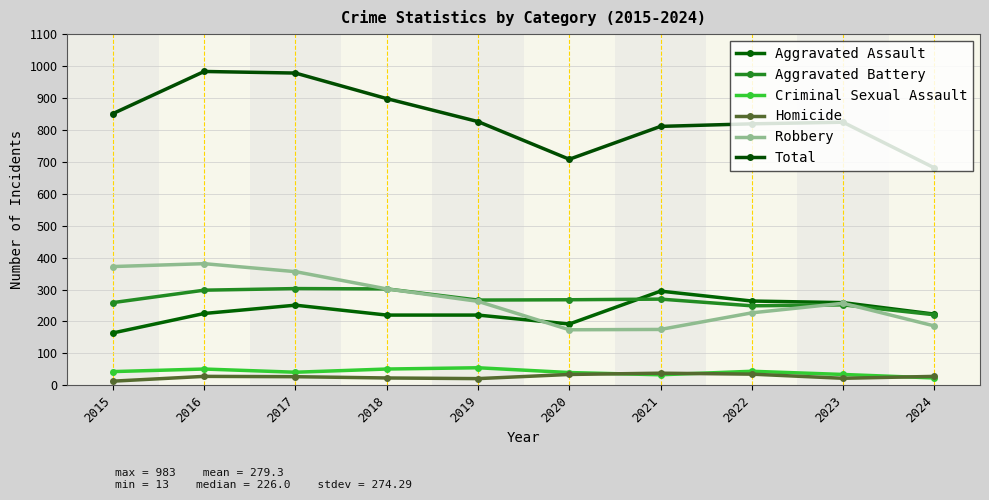

True or false: Total and Homicide cross at least once.

False